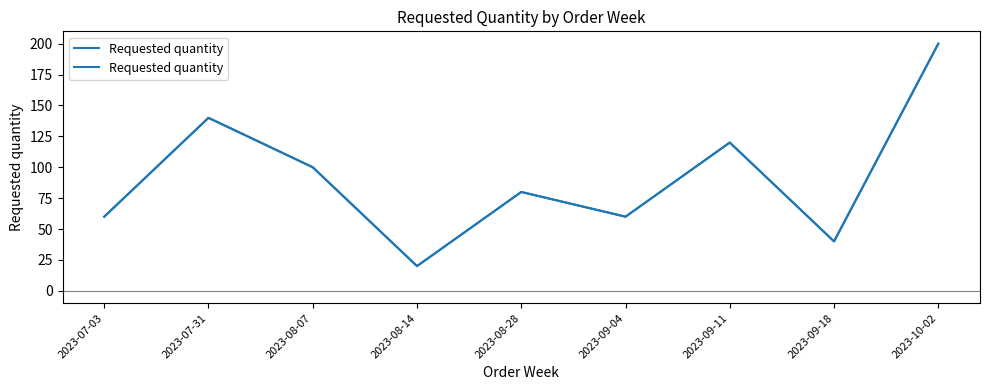

The chart shows a value of 41 at 2023-08-28. True or false?

False